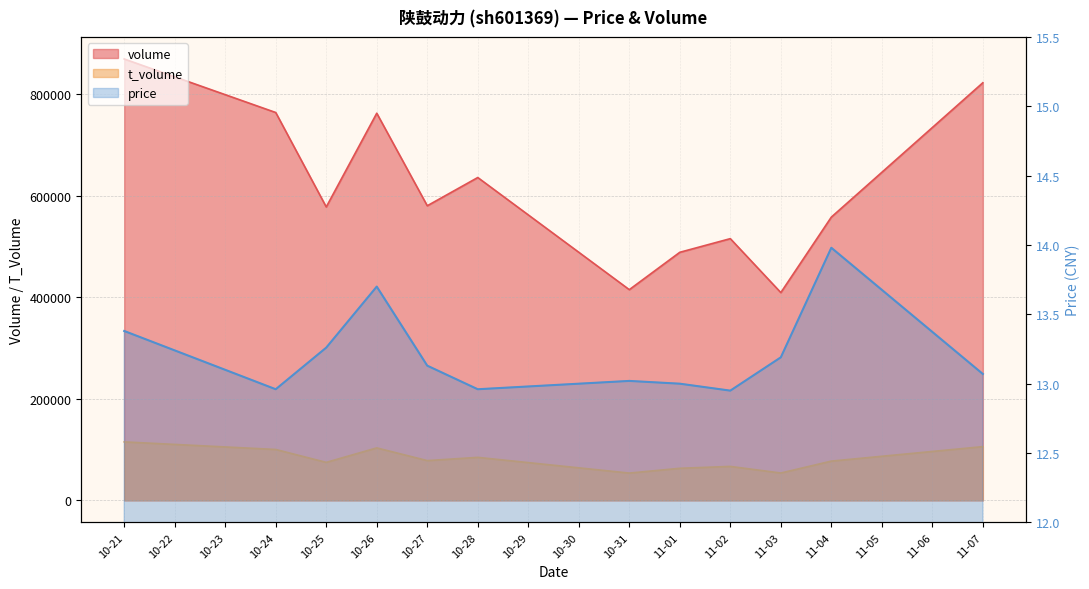

How many interior local peaks does the price series have?

3